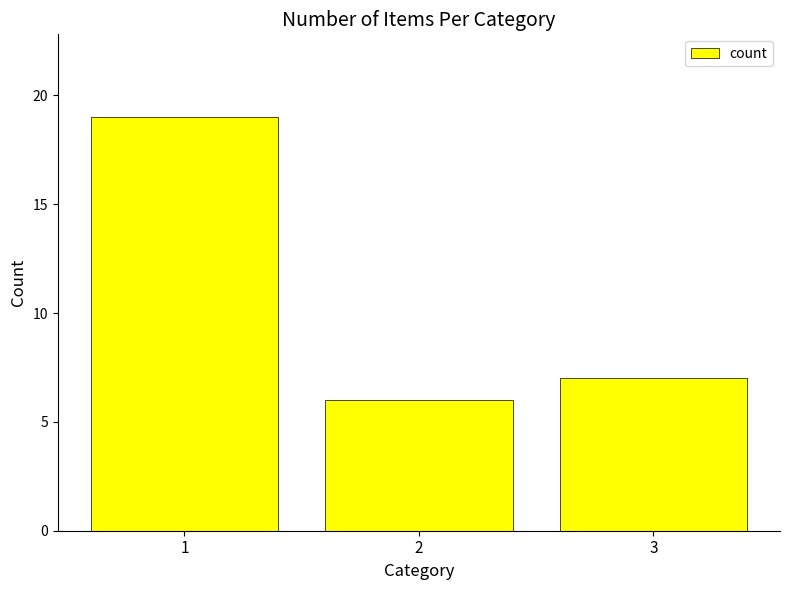

What is the value of the 2nd bar from the left?

6